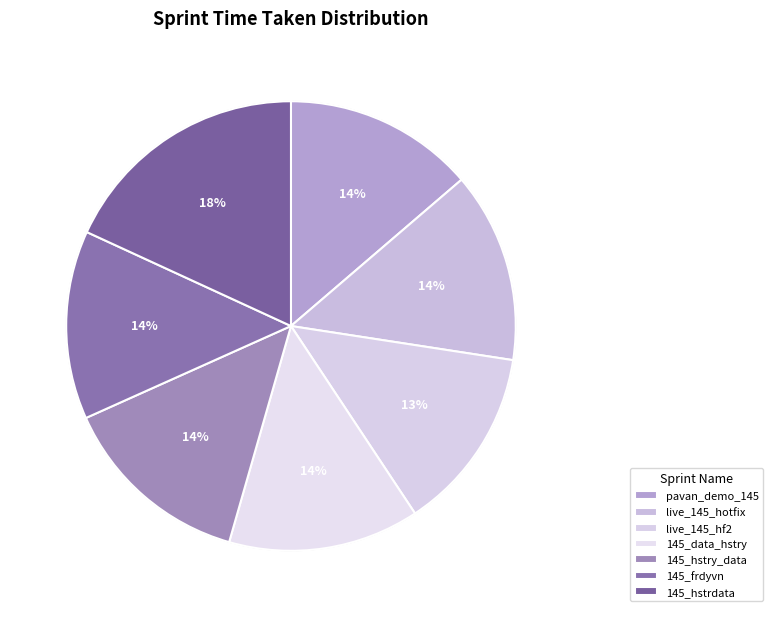

Rank the categories by value from highest to lowest.

145_hstrdata, 145_hstry_data, 145_data_hstry, pavan_demo_145, live_145_hotfix, 145_frdyvn, live_145_hf2